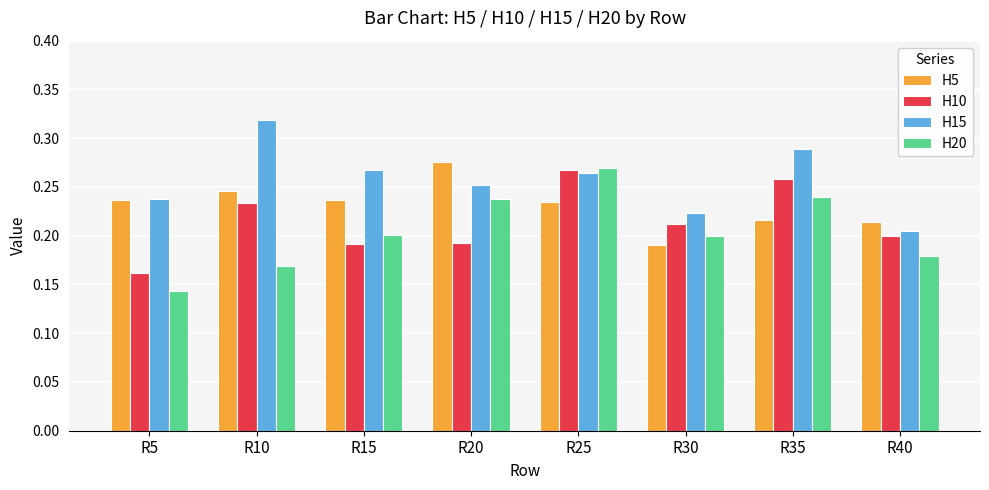

Which series has the largest total across all categories?

H15